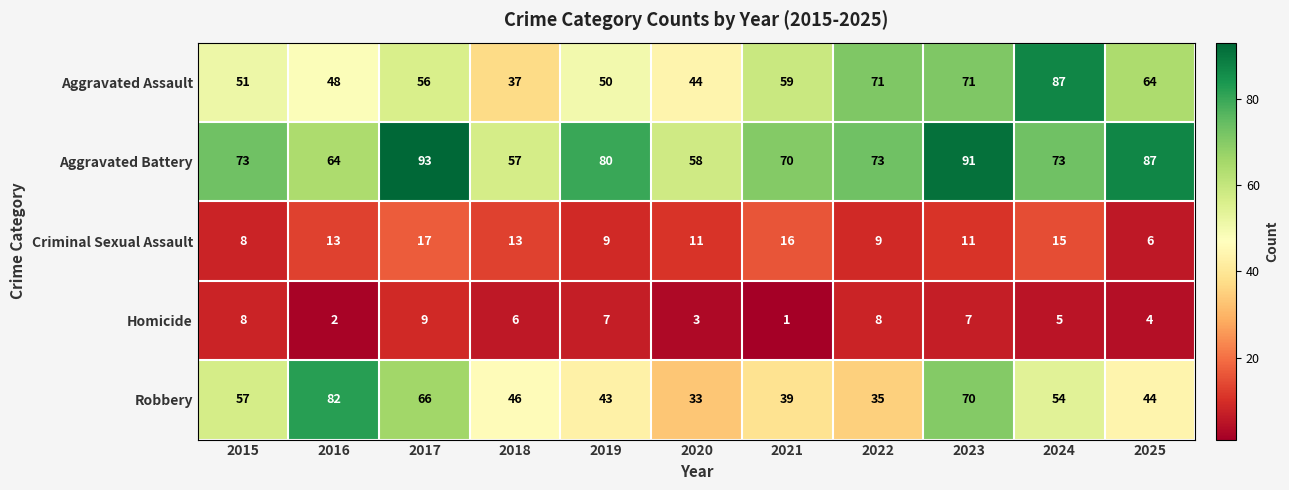

At which label does Homicide first exceed 6?

2015